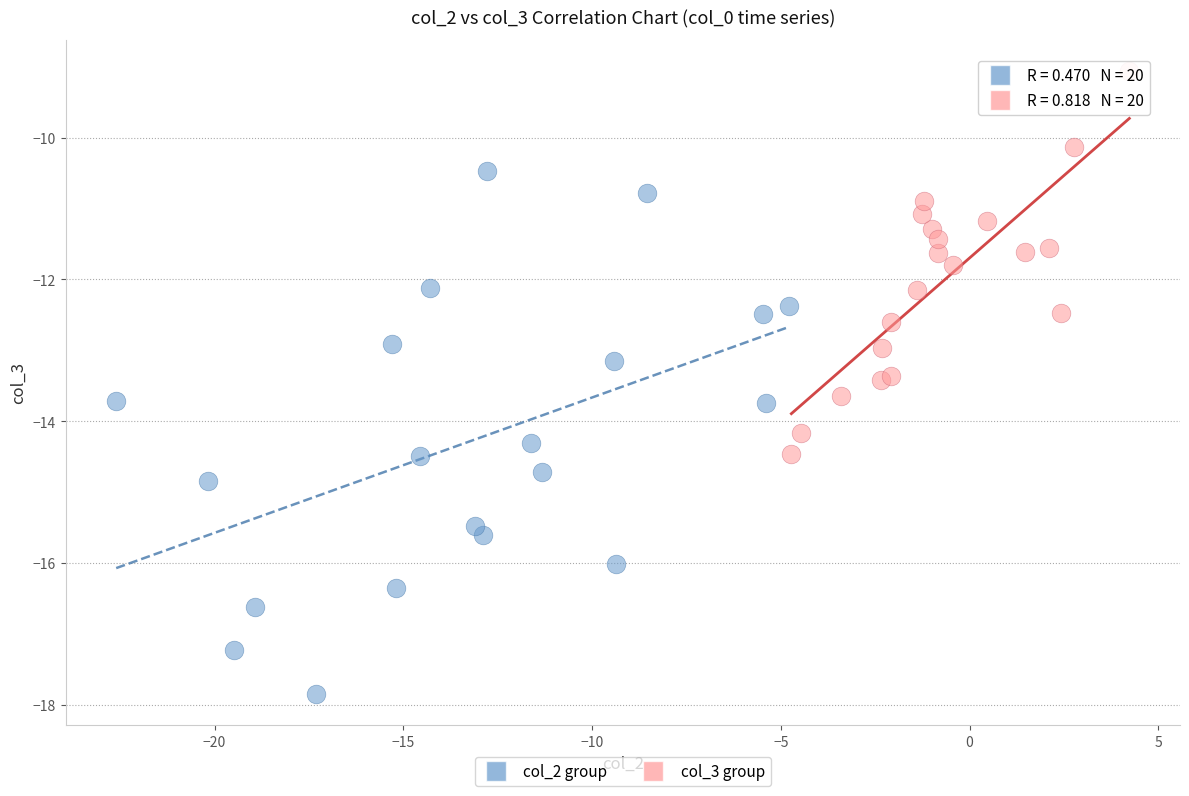

Which series reaches the maximum Y coordinate?

col_3 group